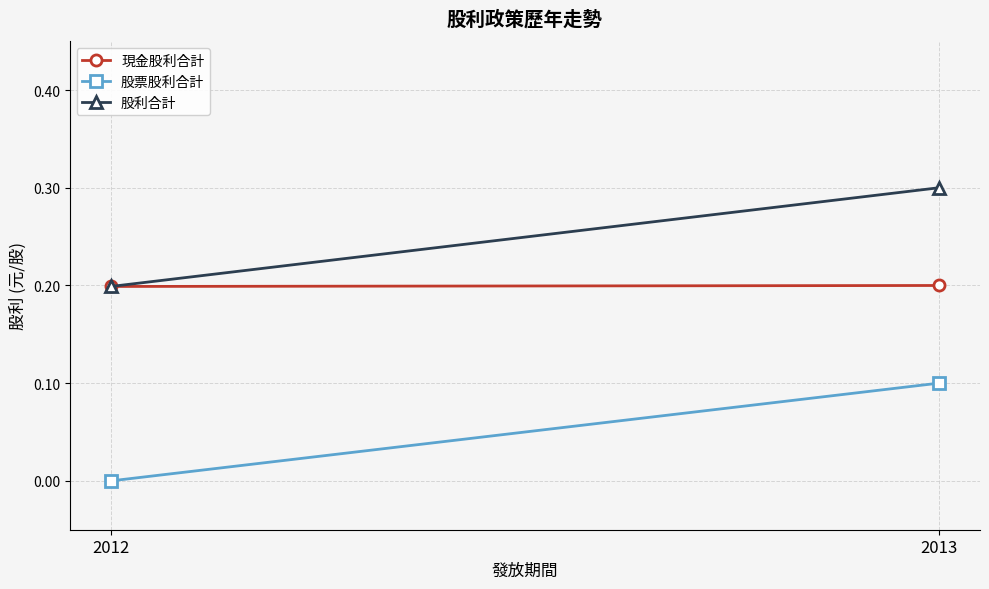

At which category is the sum across all series the highest?

2013